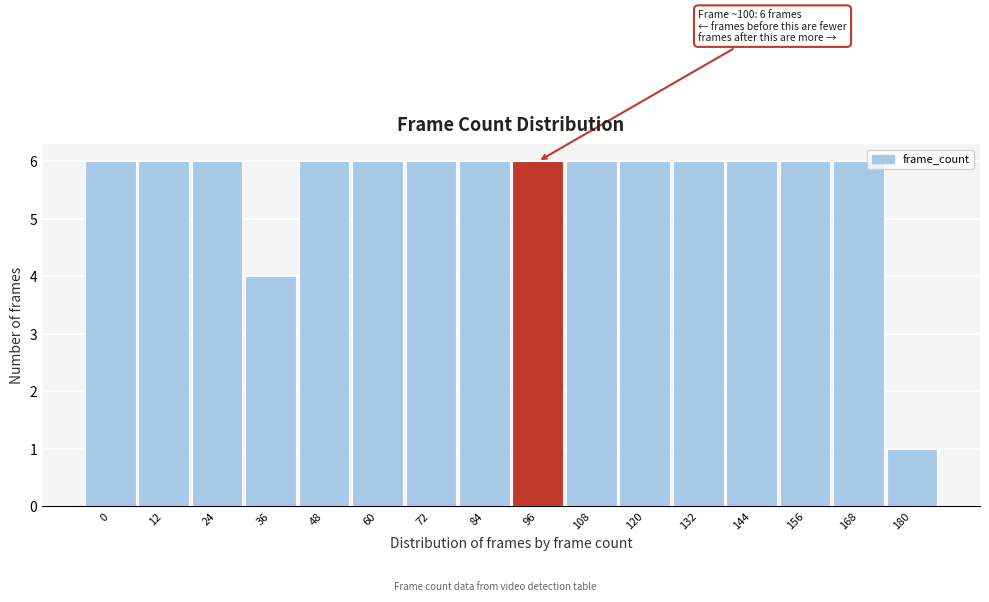

Reading right to left, transcribe all the data shown in this chart.

180=1	168=6	156=6	144=6	132=6	120=6	108=6	96=6	84=6	72=6	60=6	48=6	36=4	24=6	12=6	0=6